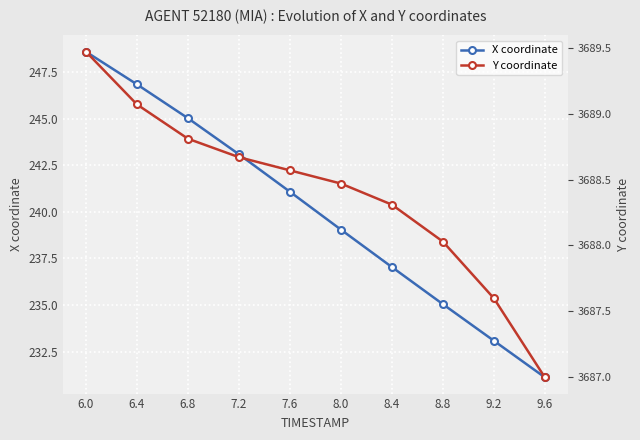

Which category has the highest value in the Y coordinate series?

6.0